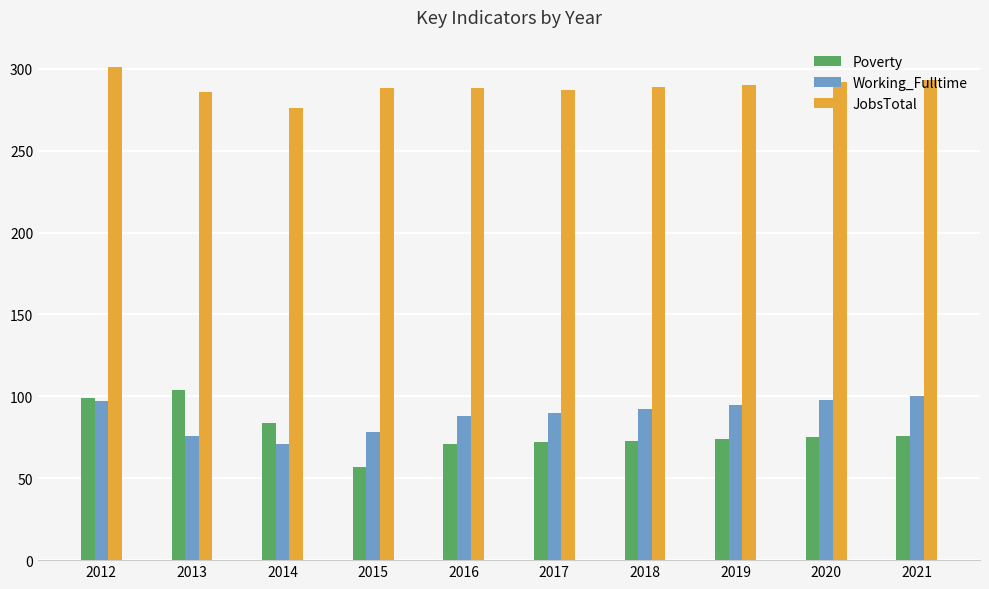

What is the maximum value for Poverty?

104